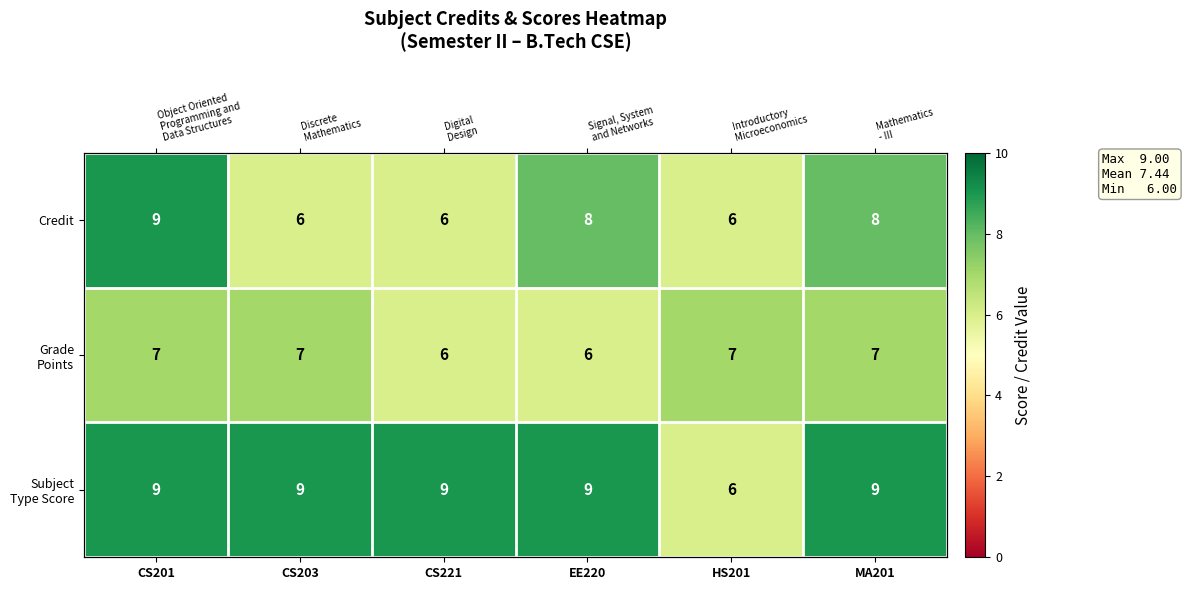

Is it true that Credit equals 4 at CS201?

False